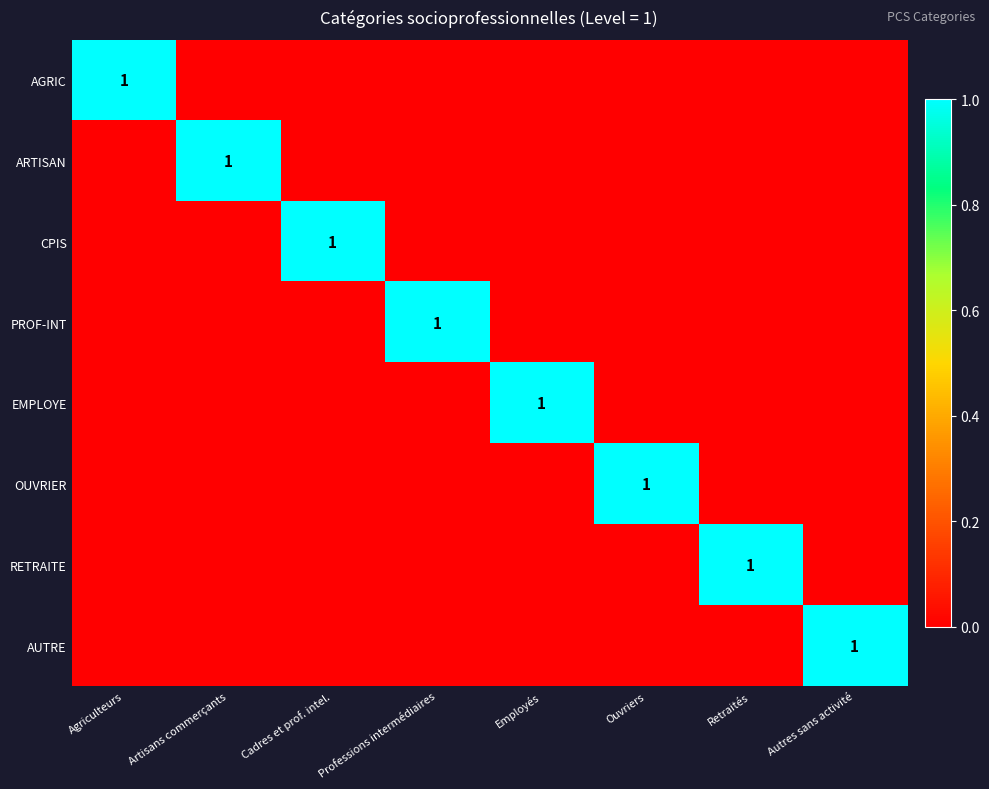

List the series in order of their peak value, highest first.

AGRIC, ARTISAN, CPIS, PROF-INT, EMPLOYE, OUVRIER, RETRAITE, AUTRE